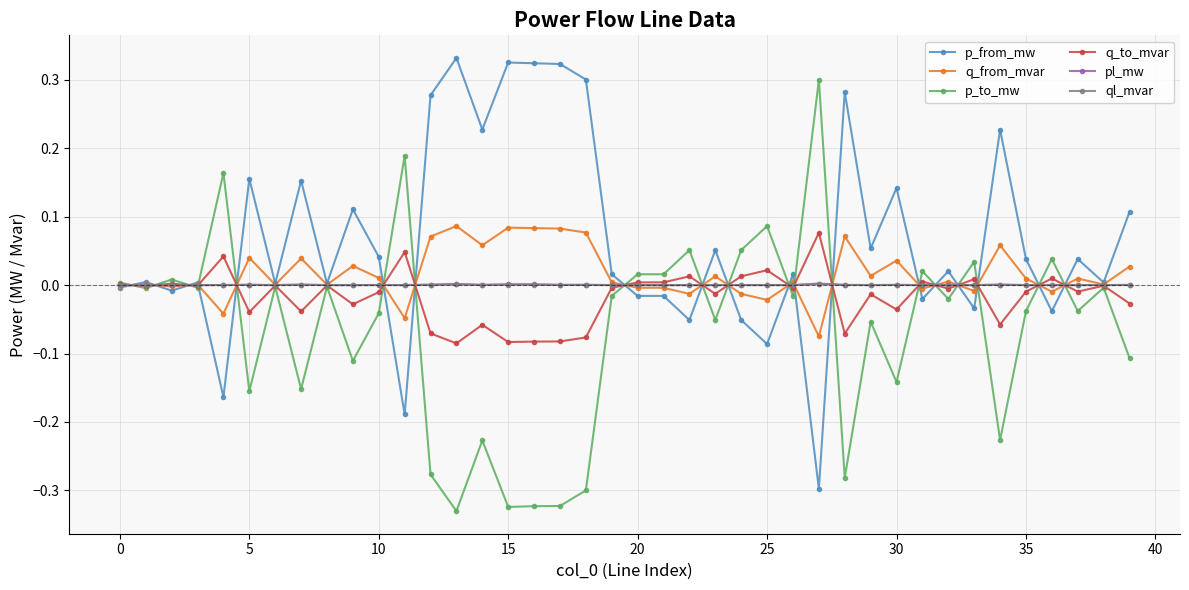

True or false: pl_mw has more than 2 interior local peaks.

True